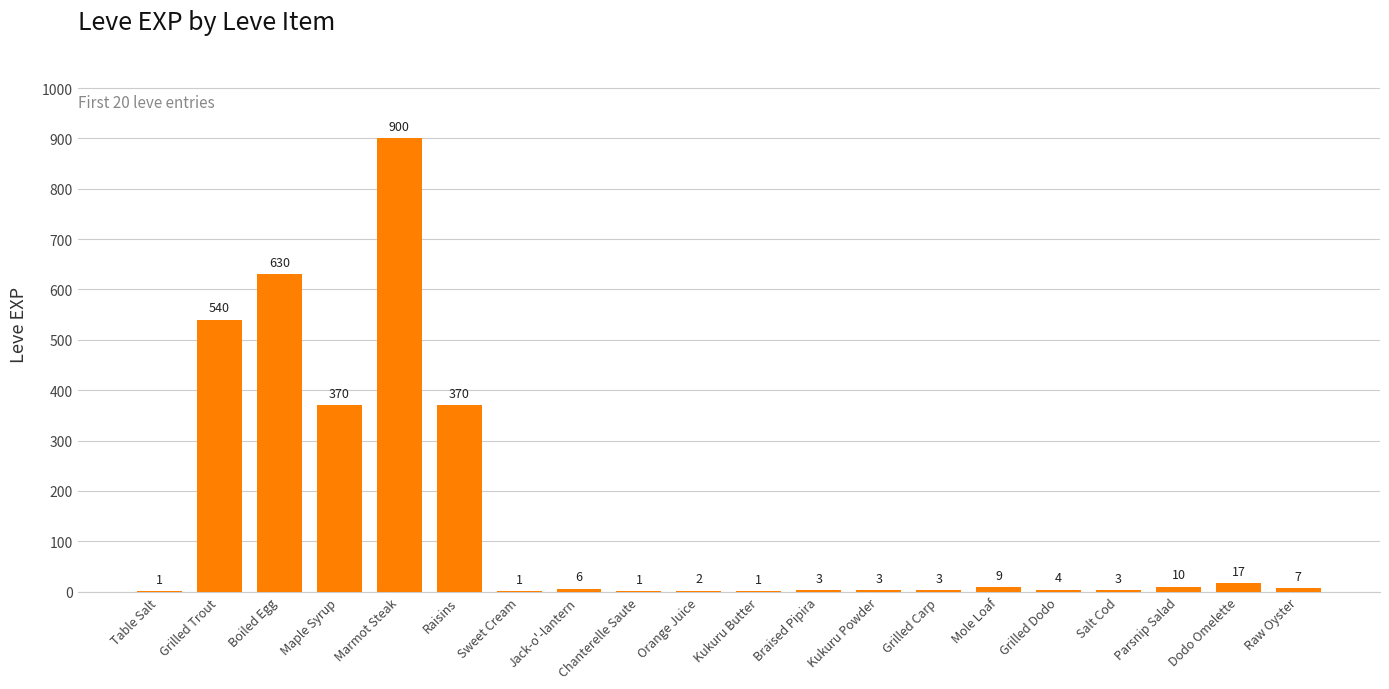

What is the difference between the values at Grilled Carp and Raw Oyster?

4